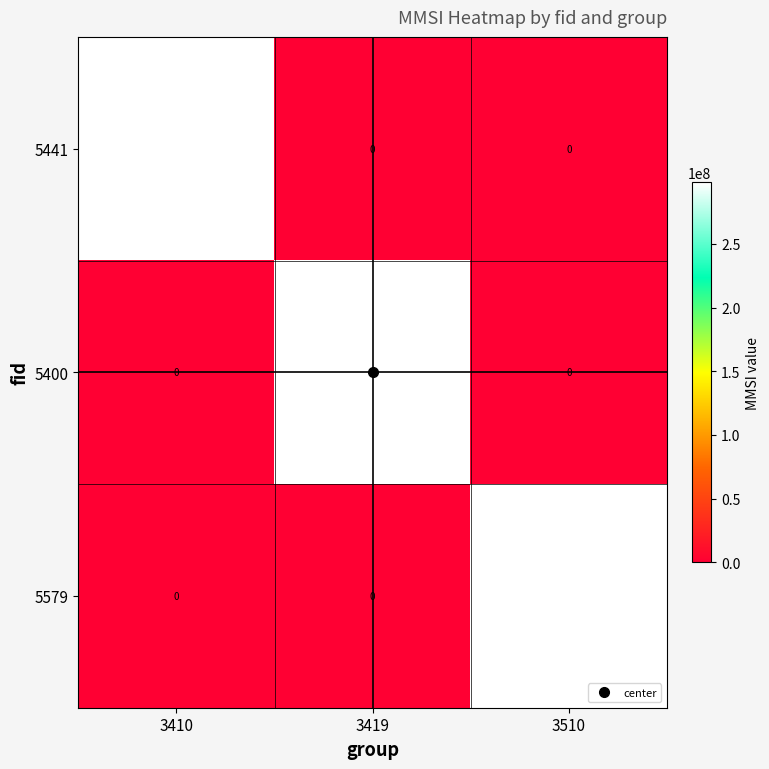

What is the highest value of the 5400 series?

298300002